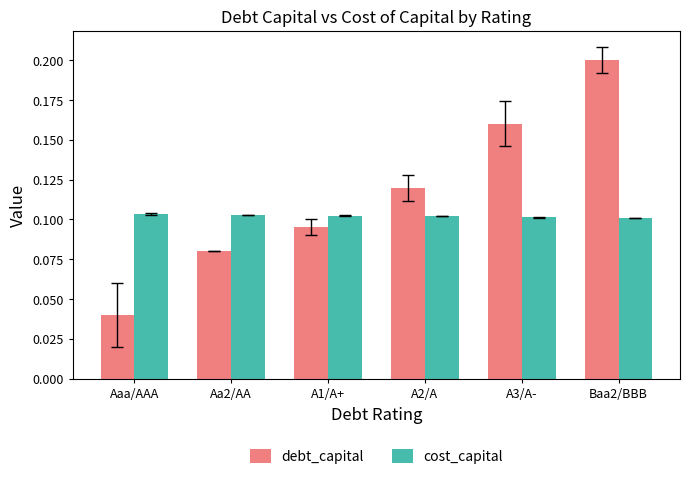

How many groups of bars are there?

6